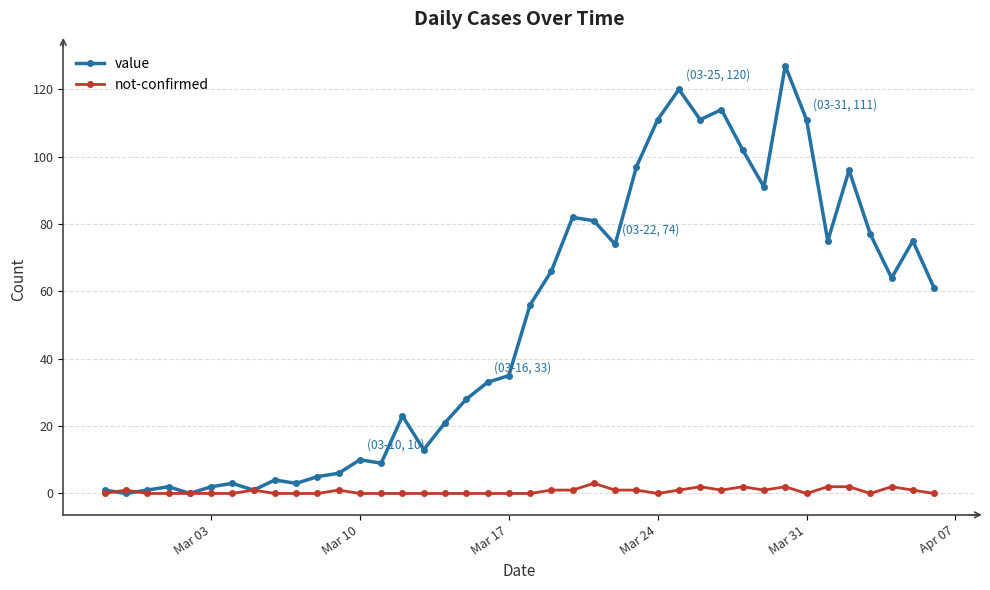

After their last crossing, which series has the higher values: not-confirmed or value?

value